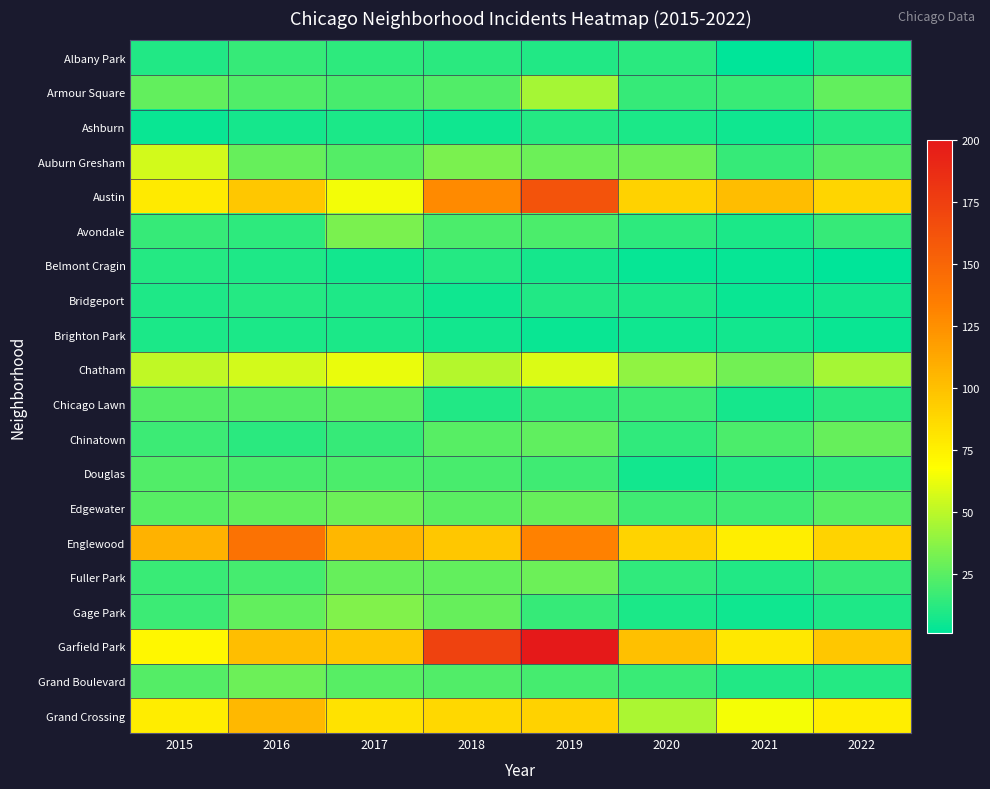

Between 2017 and 2021, which is larger?

2017